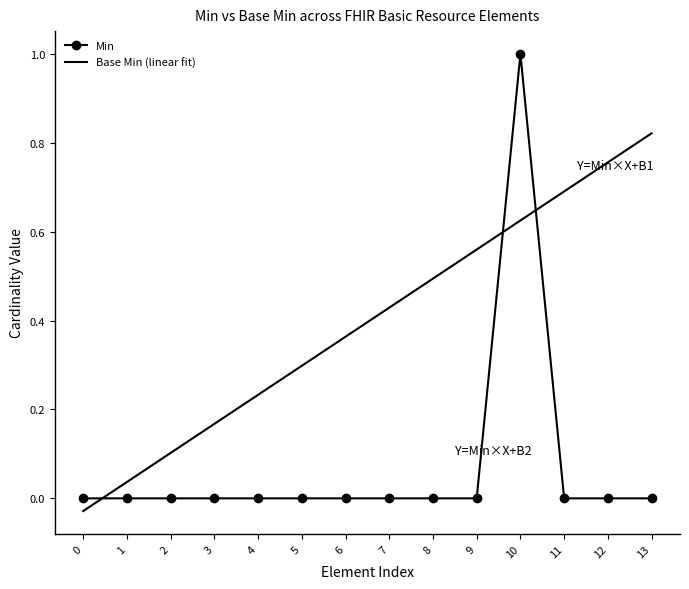

Rank the categories by Min value from highest to lowest.

10, 0, 1, 2, 3, 4, 5, 6, 7, 8, 9, 11, 12, 13